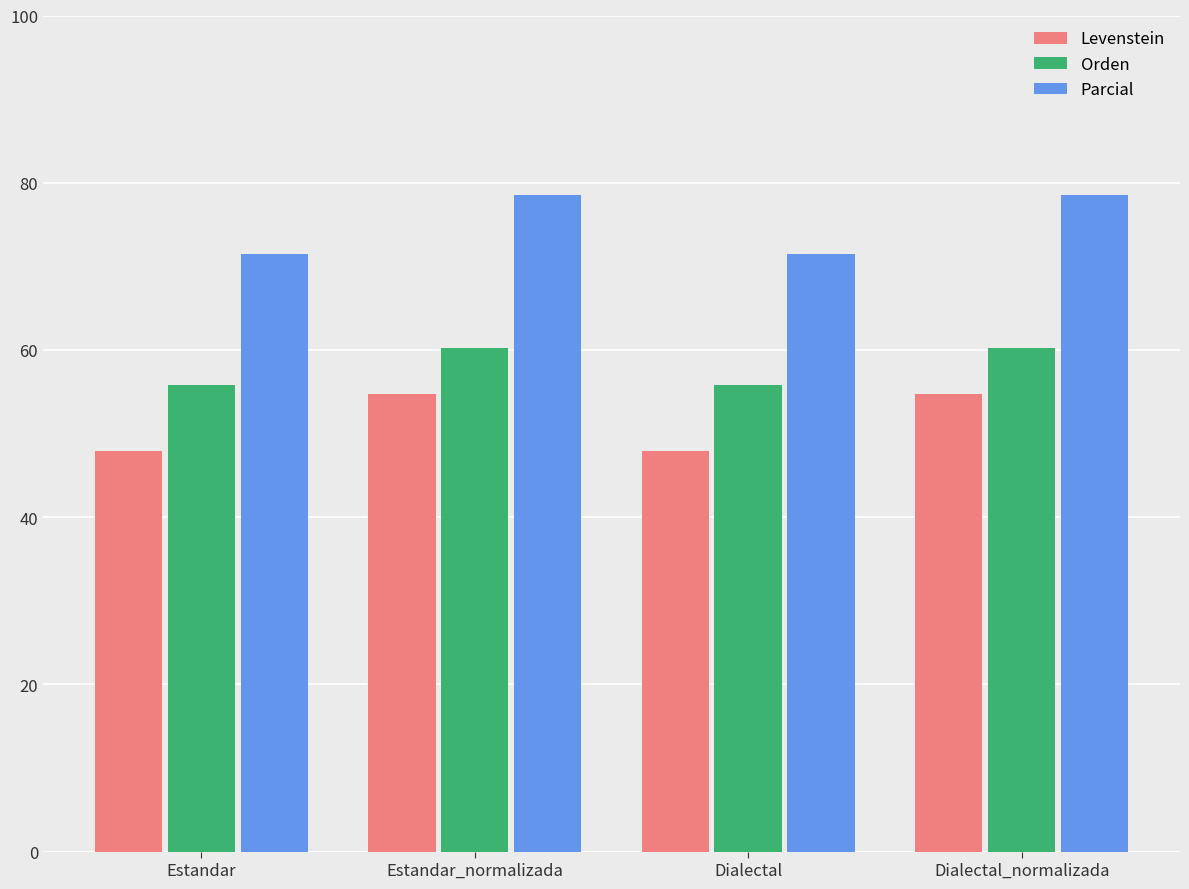

What is the sum of the Levenstein values at Estandar and Dialectal?

95.9